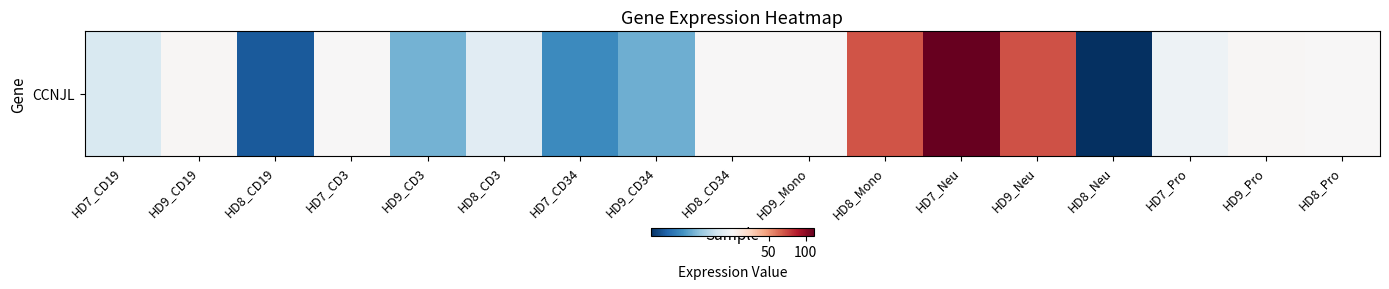

What is the difference between the maximum and minimum values?

110.7